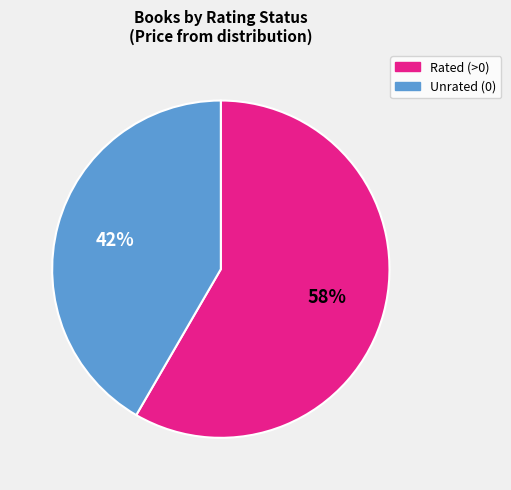

Is there any slice that represents more than half of the pie?

Yes